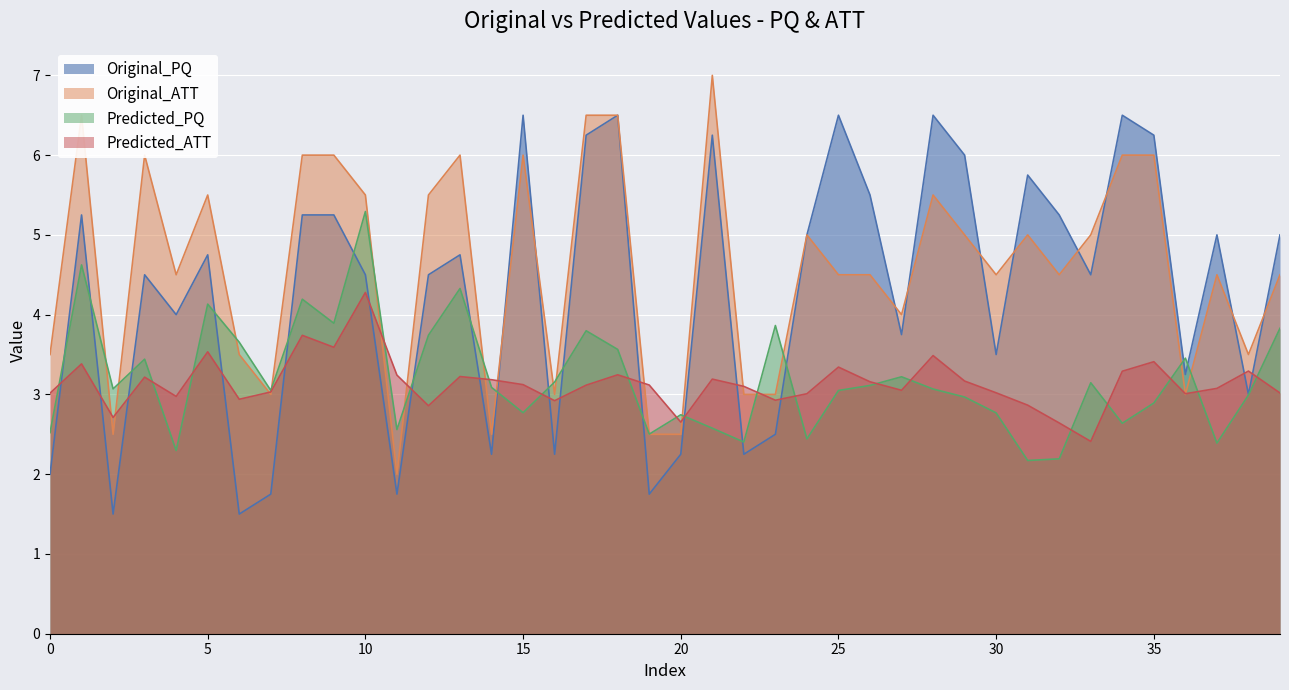

How many lines are shown in the chart?

4